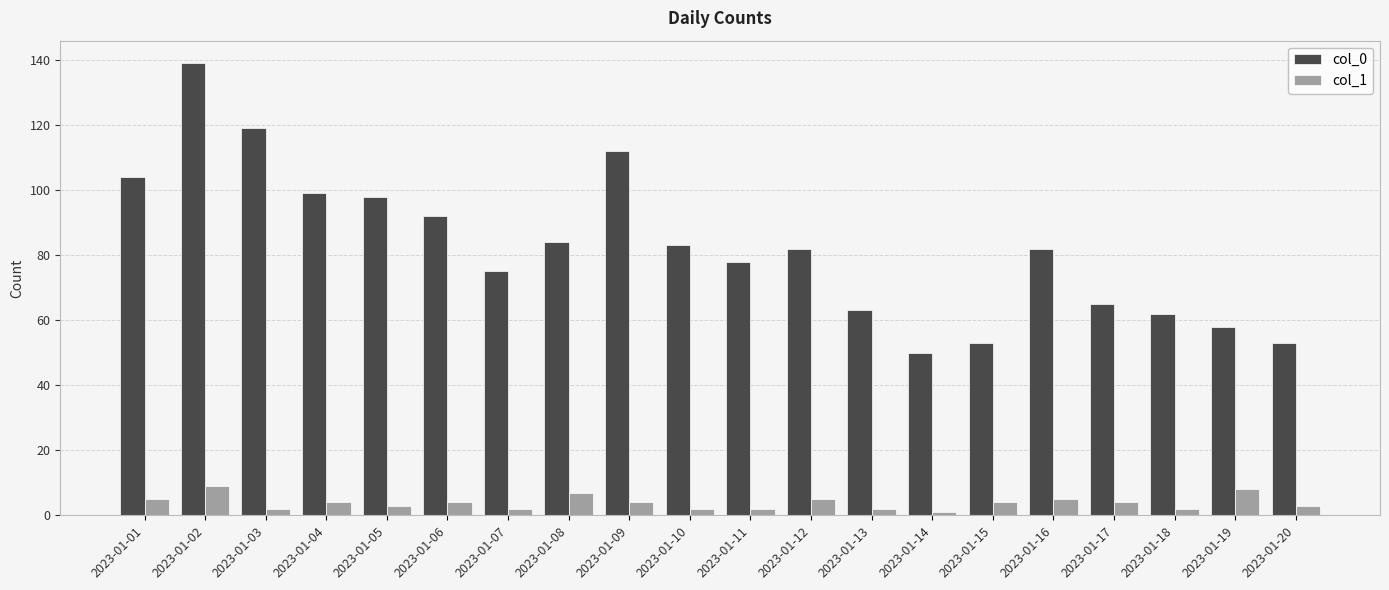

What are all the series names shown in the legend?

col_0, col_1